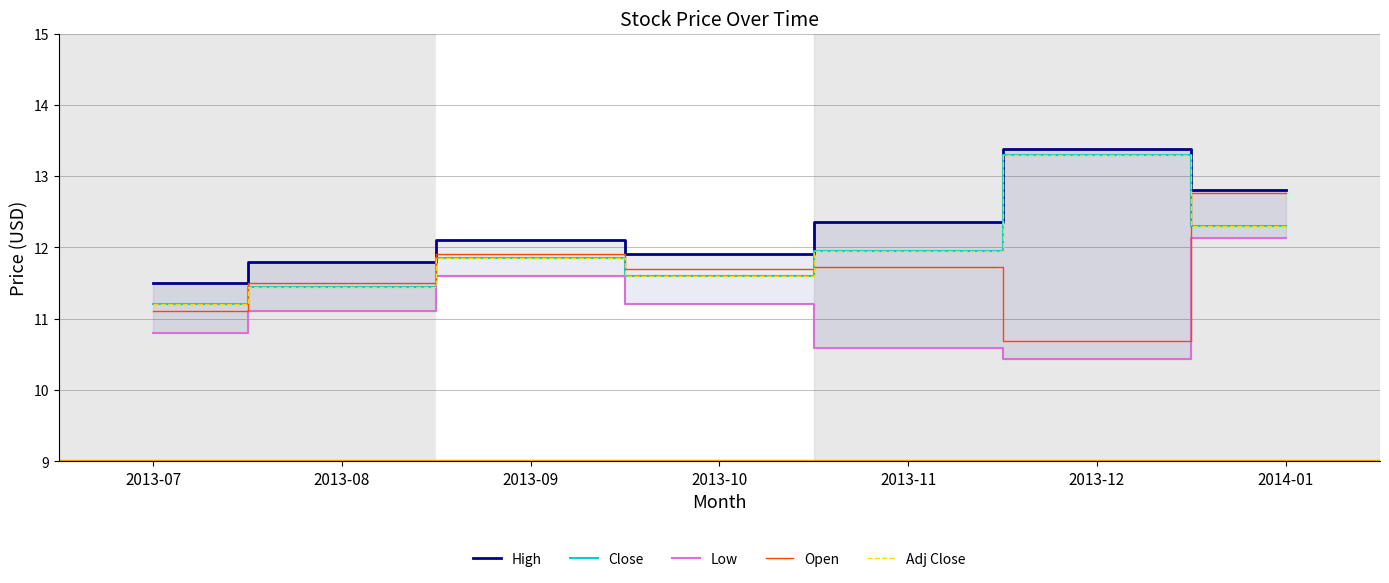

Does the chart have visible grid lines?

Yes